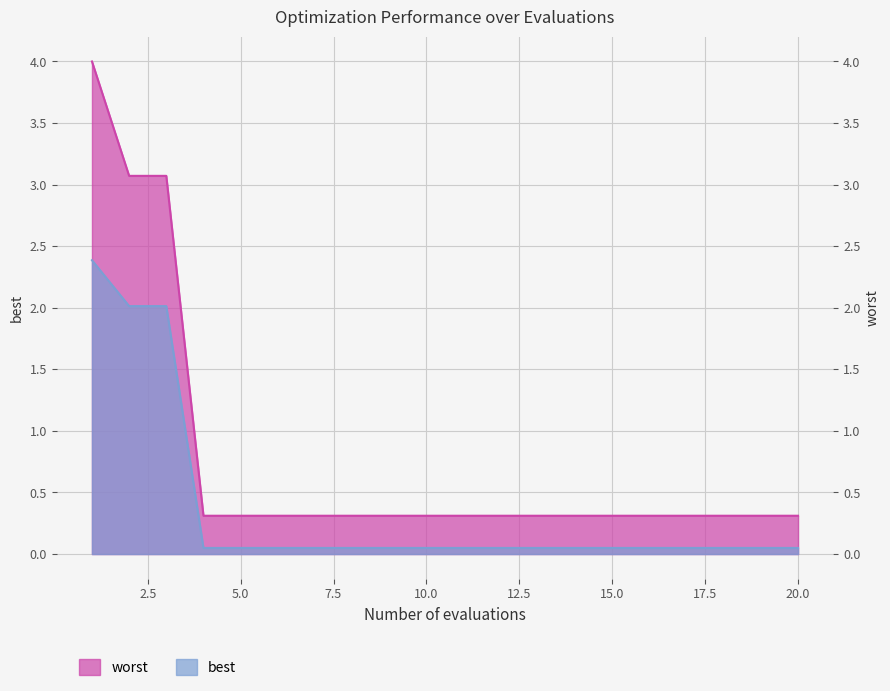

List the series in order of their peak value, highest first.

worst, best